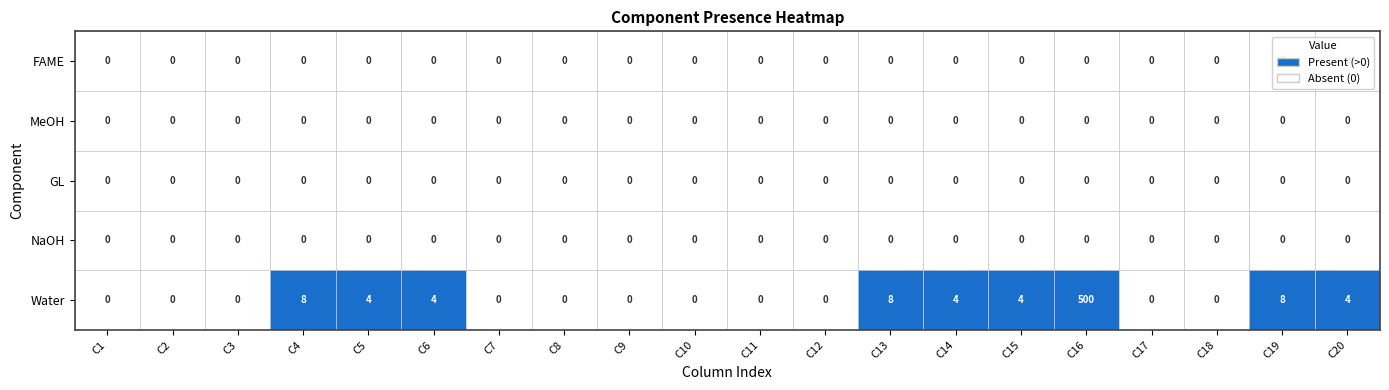

List the series in order of their peak value, lowest first.

FAME, MeOH, GL, NaOH, Water